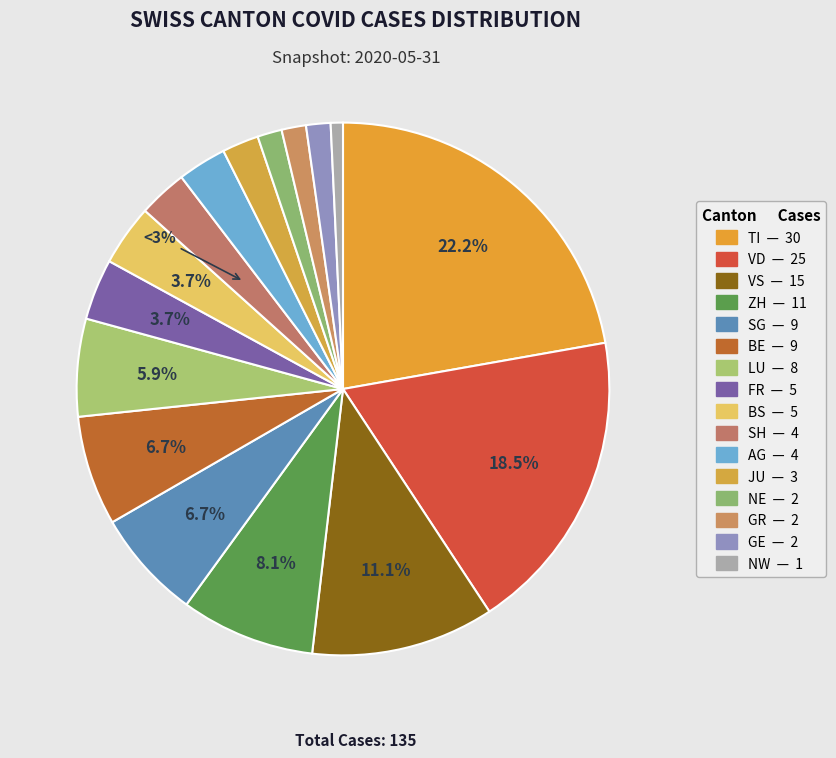

How many segments does this pie chart have?

16